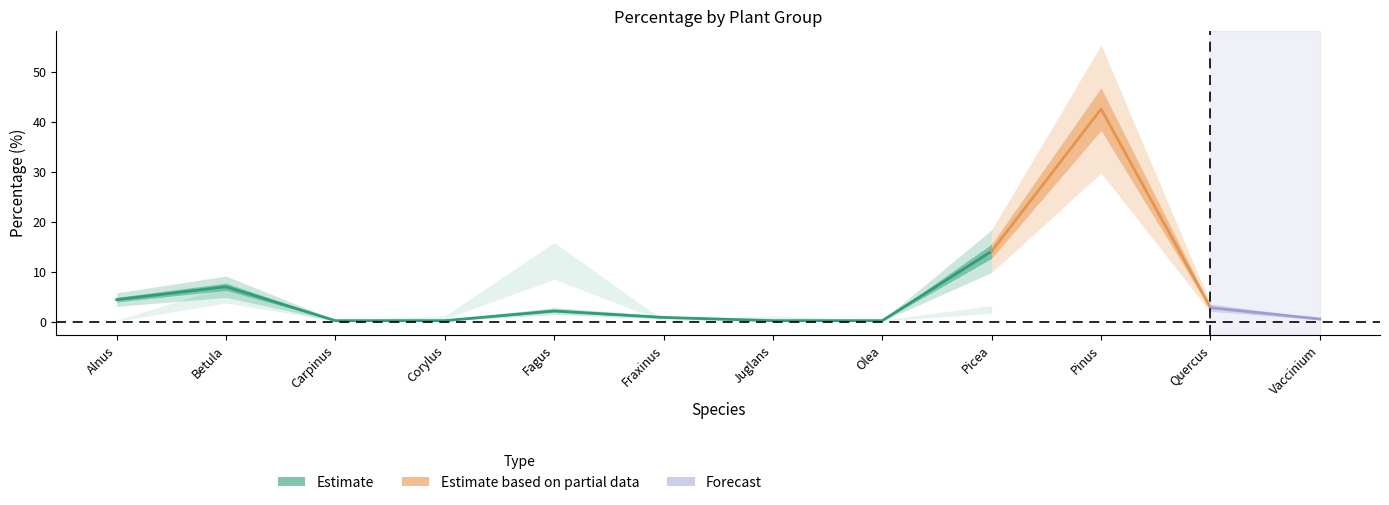

What is the label of the 1st point from the right?

Vaccinium